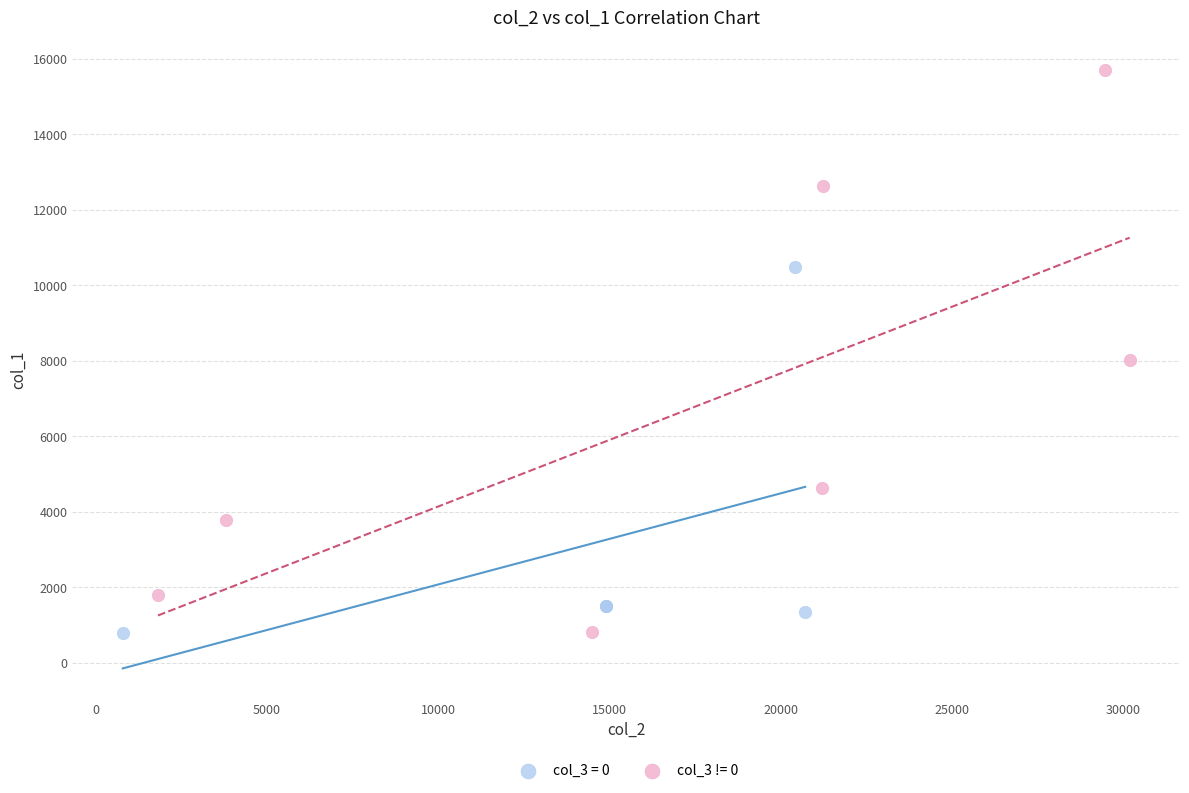

Which series reaches the maximum Y coordinate?

col_3 != 0